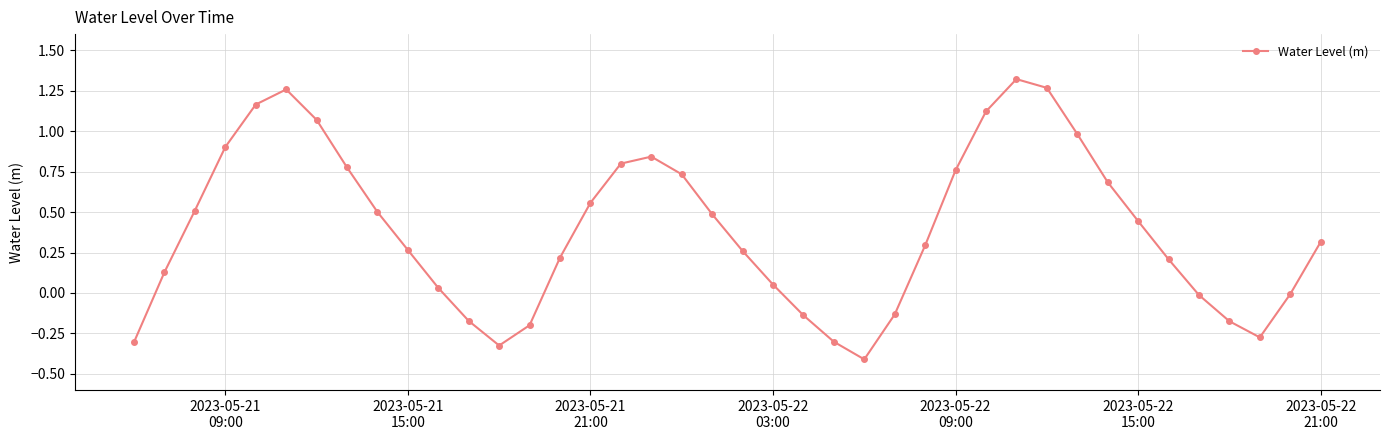

What is the difference between the maximum and second lowest values?

1.6